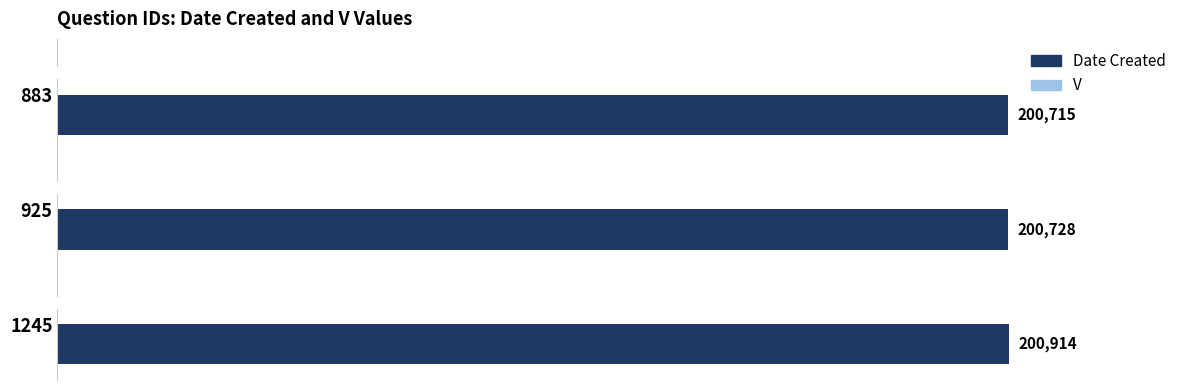

Which category has the highest value across all series?

1245